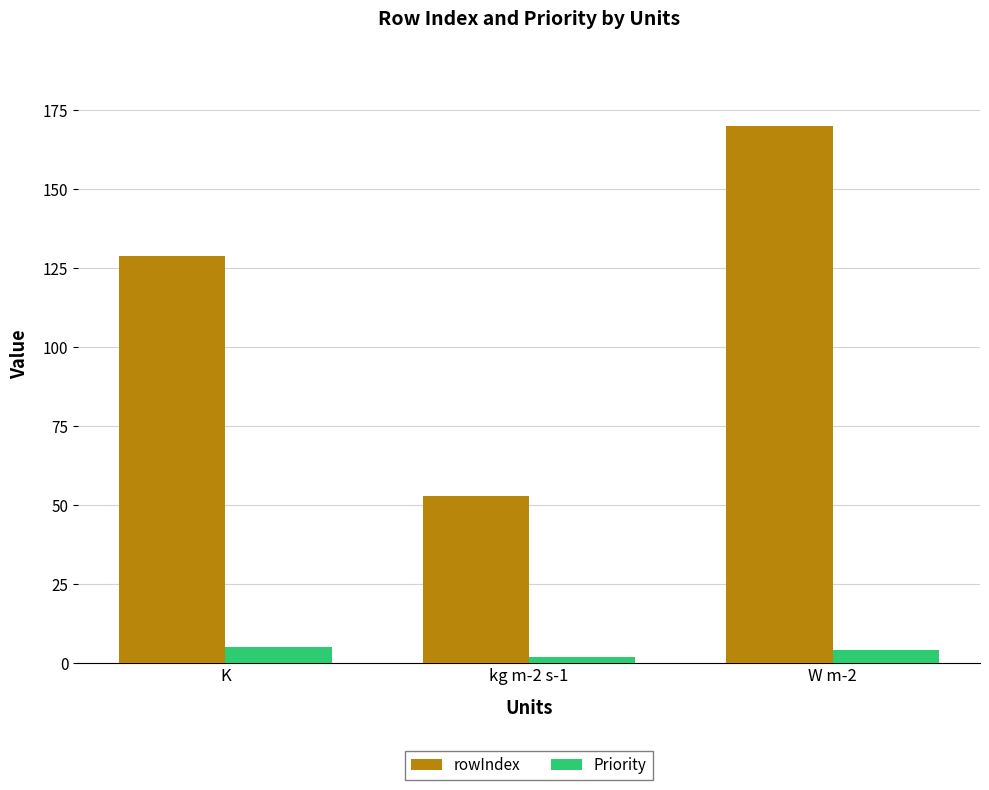

List the series in order of their overall mean, lowest first.

Priority, rowIndex